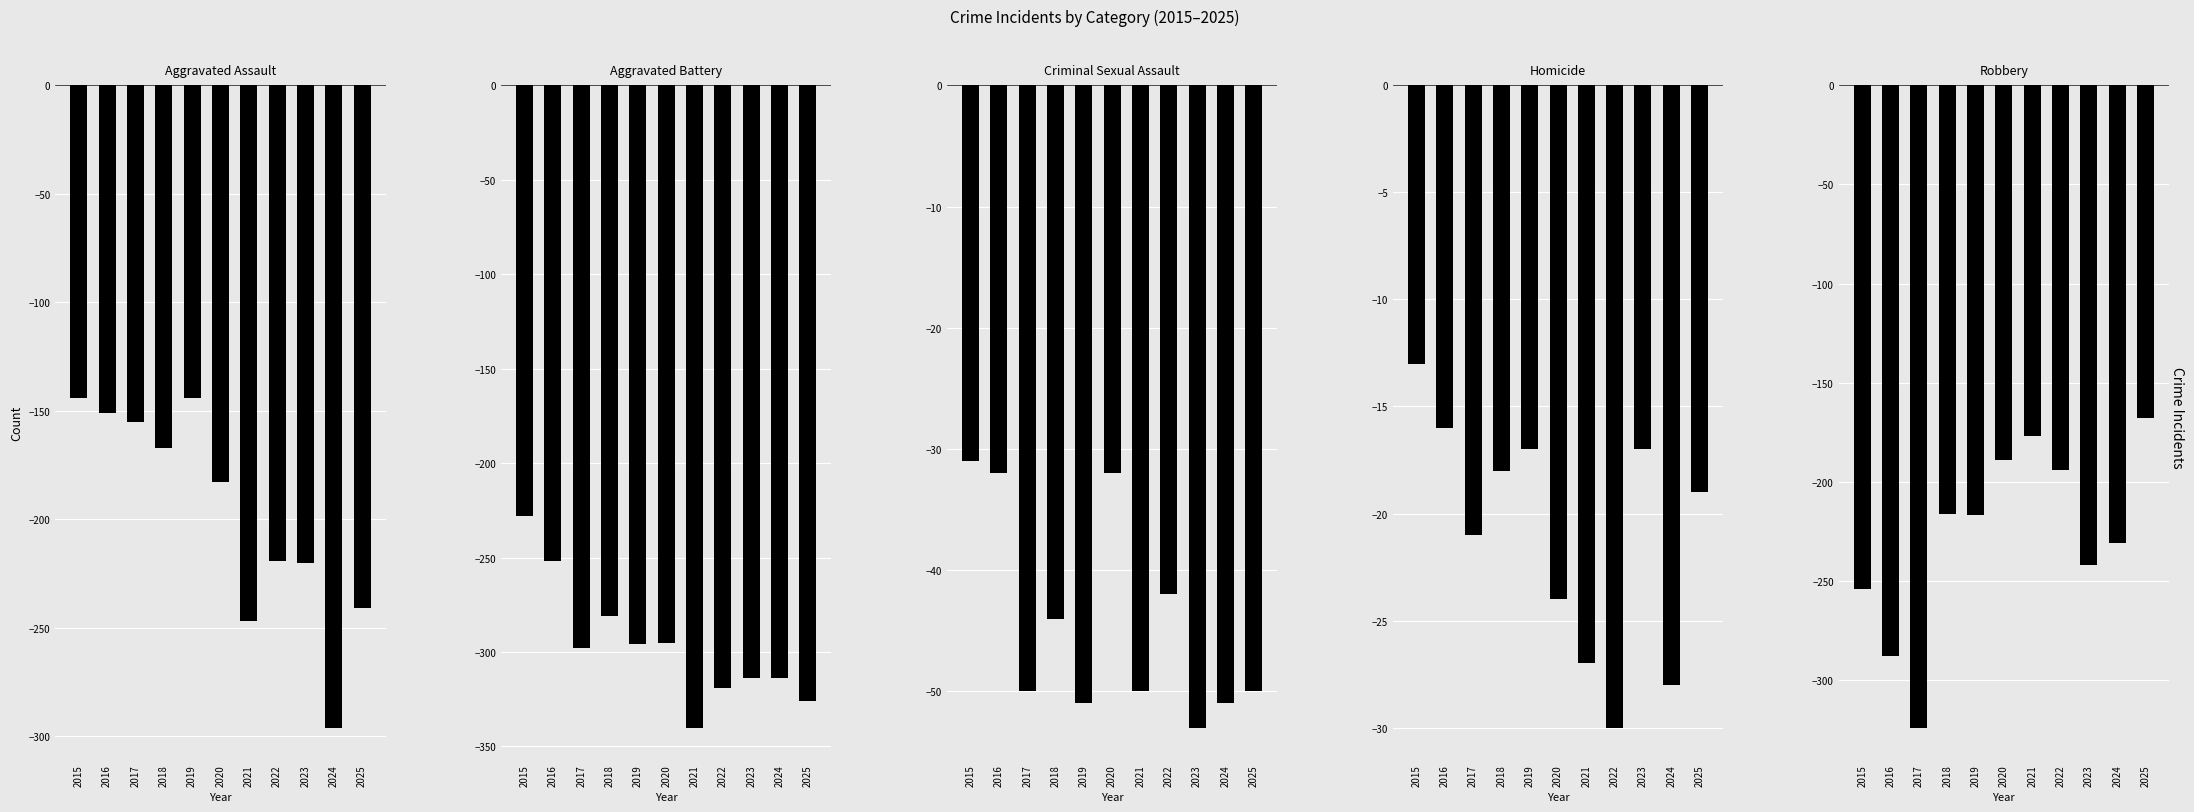

What are all the series names shown in the legend?

Aggravated Assault, Aggravated Battery, Criminal Sexual Assault, Homicide, Robbery